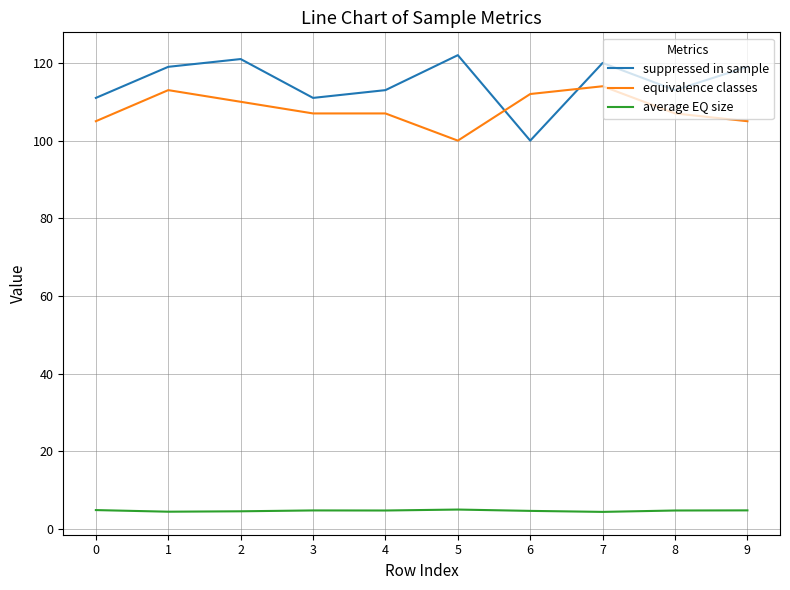

What is the difference between the maximum and minimum values in the equivalence classes series?

14.0